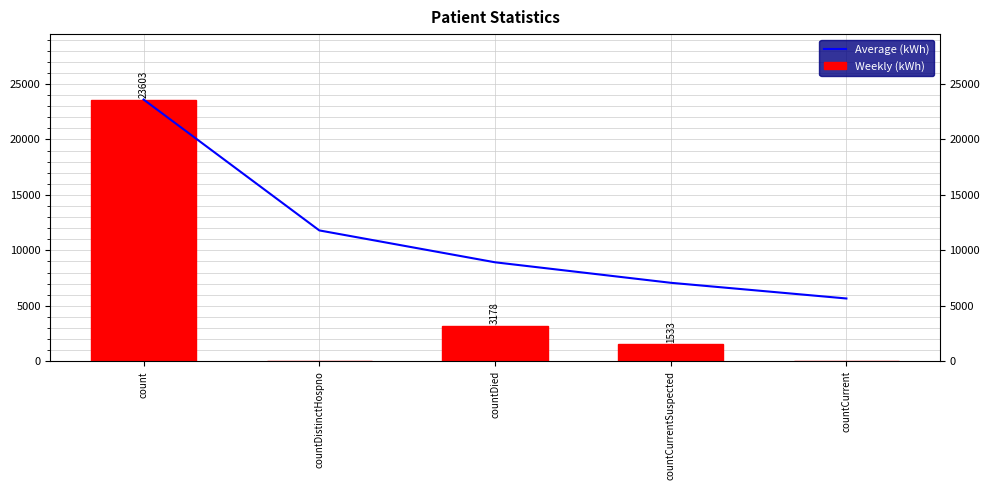

What is the highest value of the Weekly (kWh) series?

23603.0